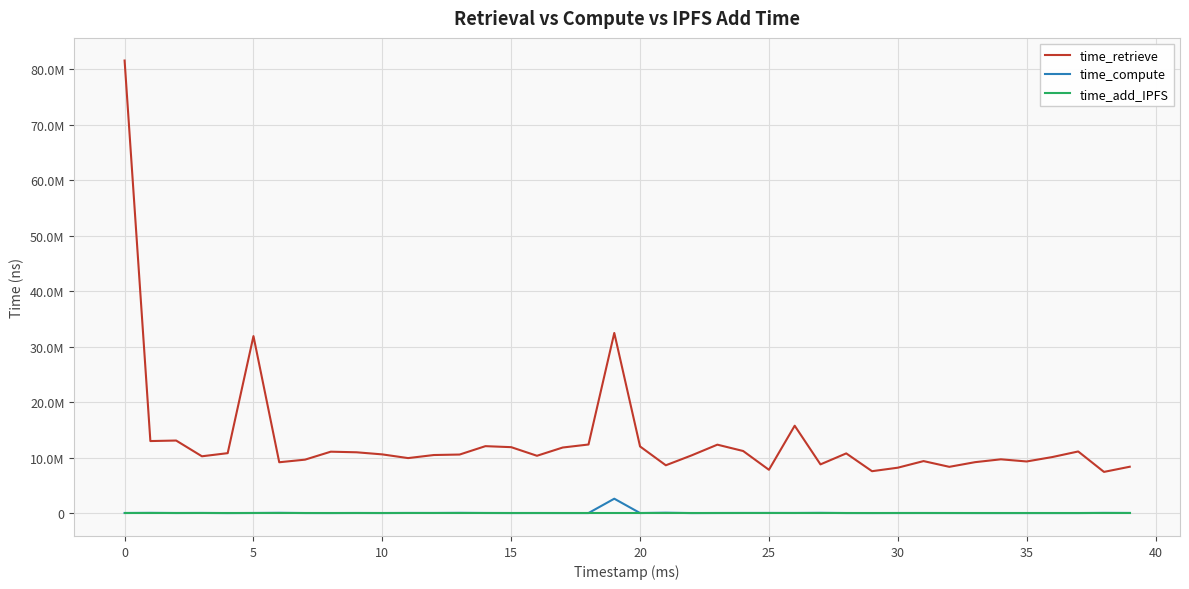

True or false: time_retrieve and time_add_IPFS cross at least once.

False